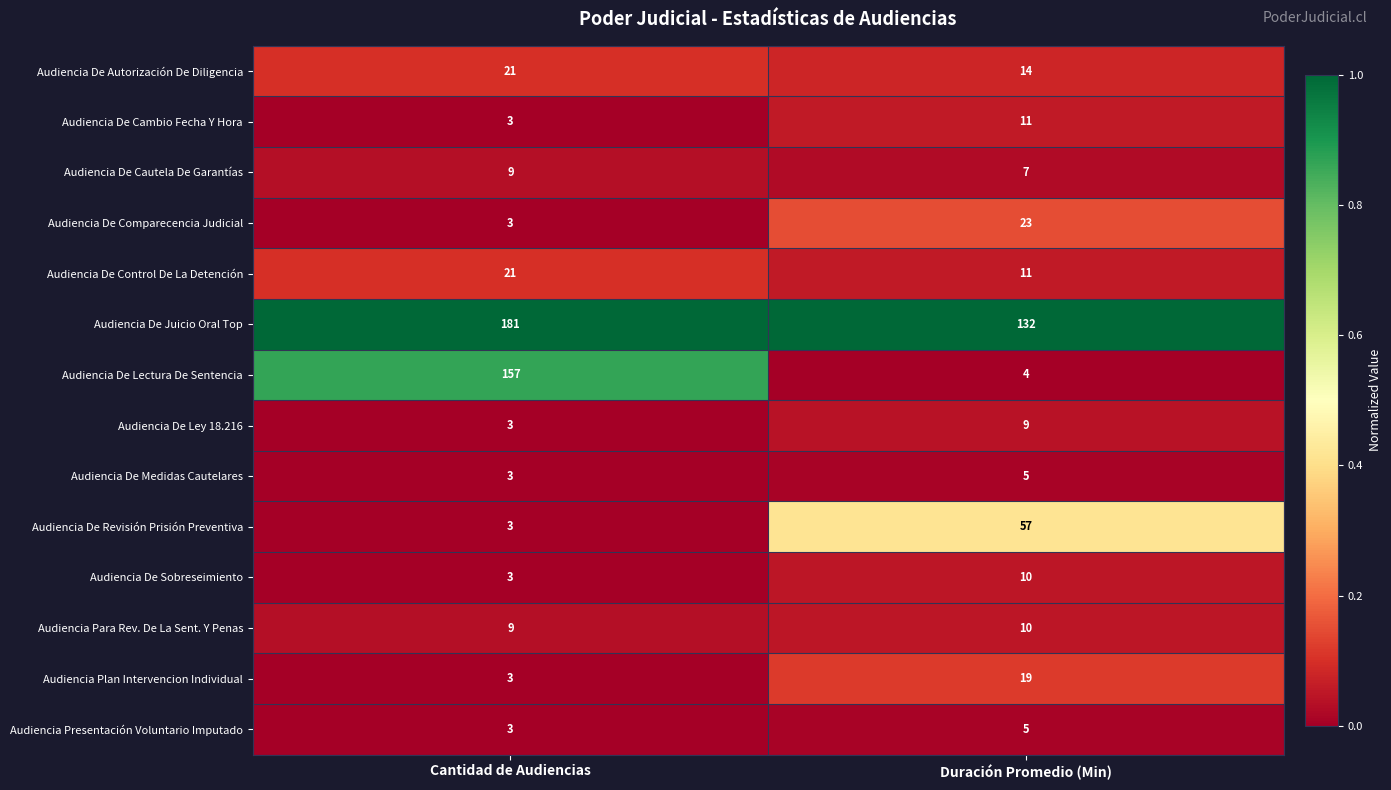

True or false: Audiencia De Autorización De Diligencia has a value of 5 at Duración Promedio (Min).

False